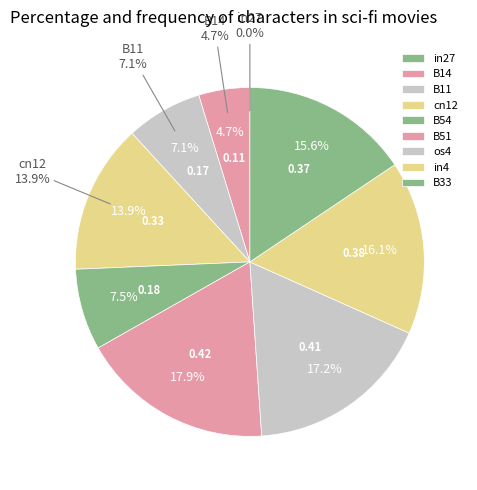

Count the number of slices in the pie.

9